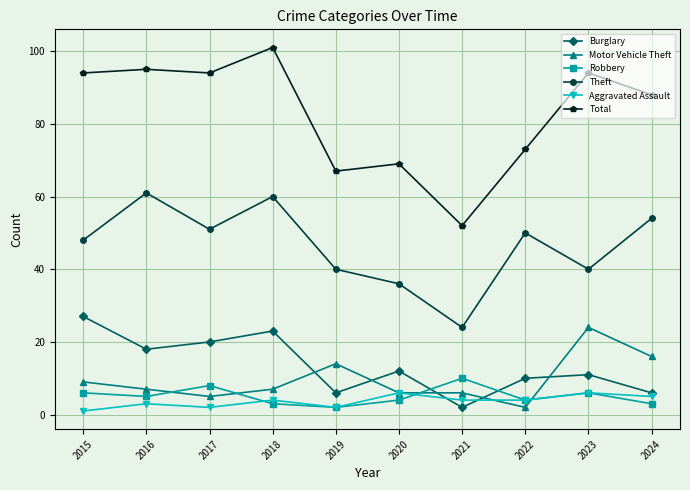

True or false: Motor Vehicle Theft has more than 0 interior local peaks.

True